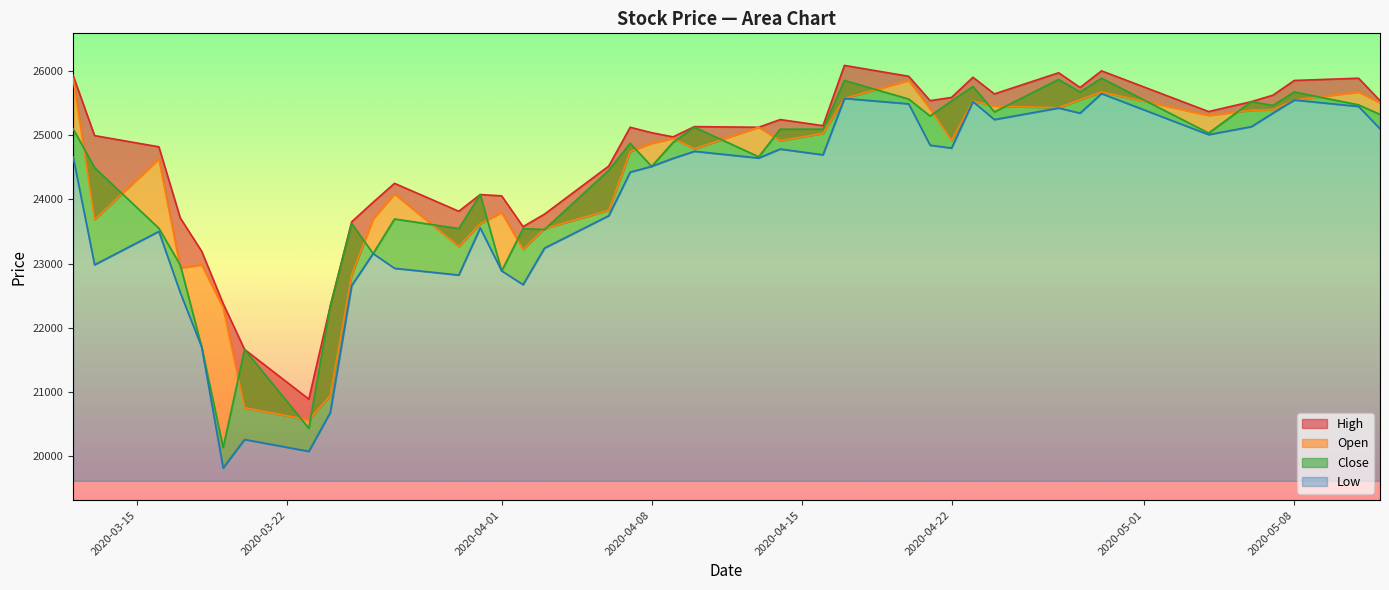

Between 2020-04-22 and 2020-04-24, which is larger?

2020-04-24